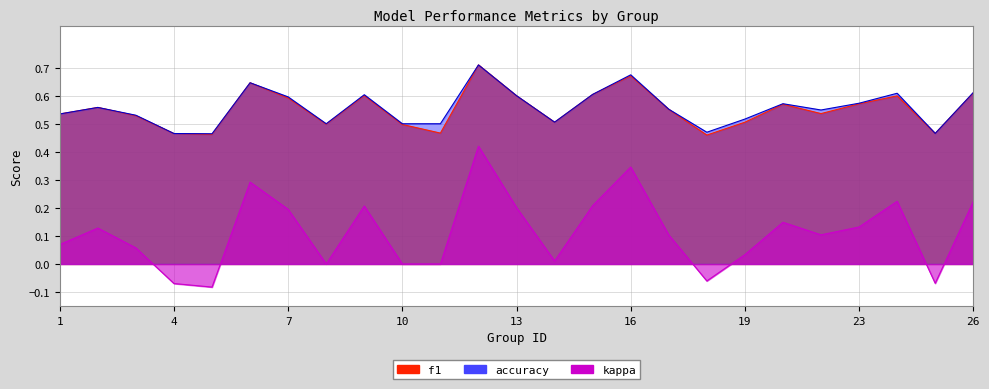

What are all the series names shown in the legend?

f1, accuracy, kappa